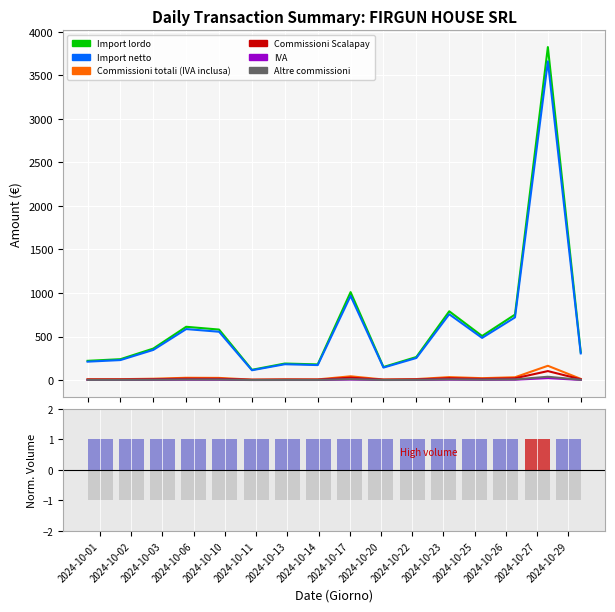

At which category is the sum across all series the highest?

2024-10-27